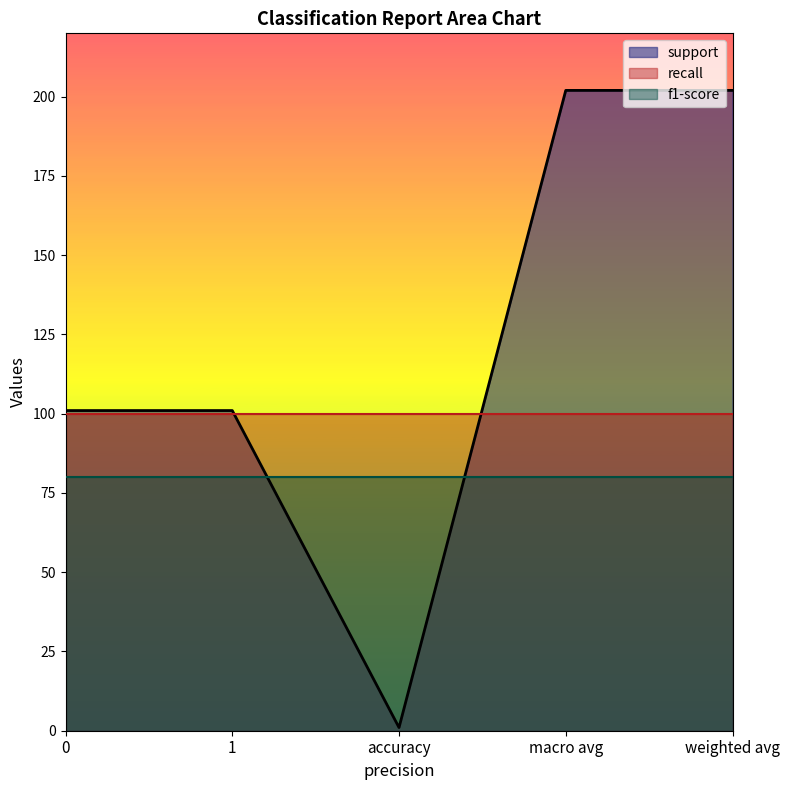

How many data points in support are above 101?

2